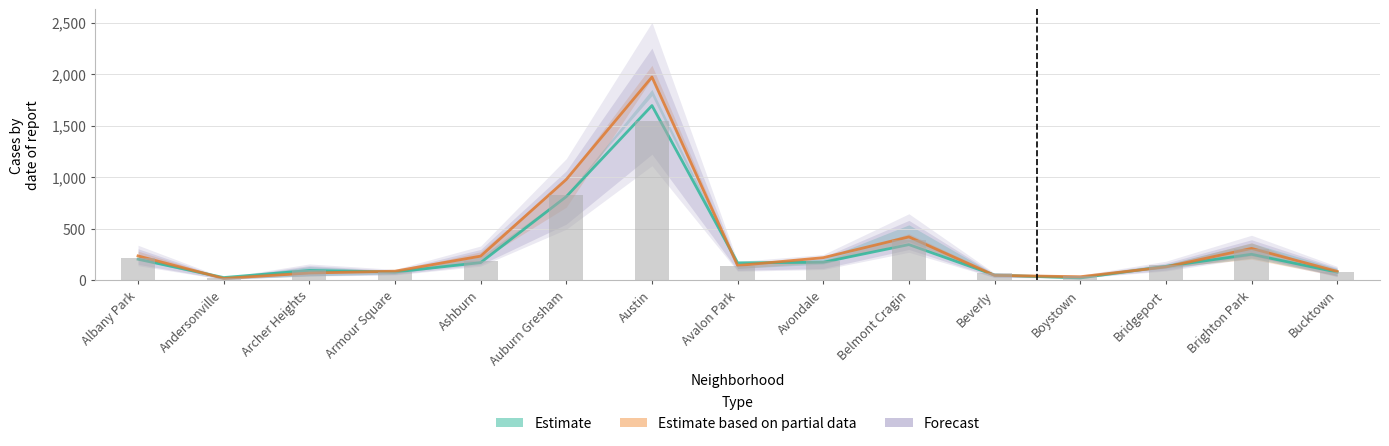

At which category does the chart reach its peak across all series?

Austin